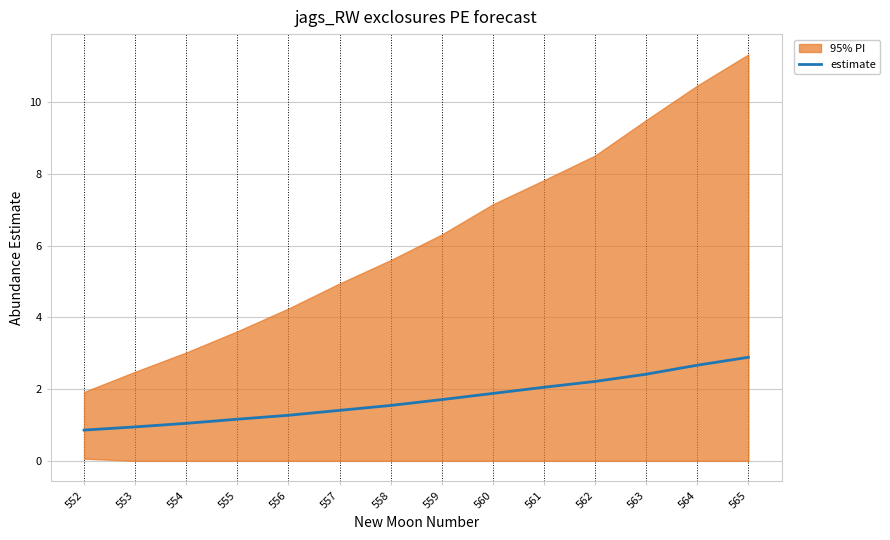

List the labels in order of value, smallest first.

552, 553, 554, 555, 556, 557, 558, 559, 560, 561, 562, 563, 564, 565